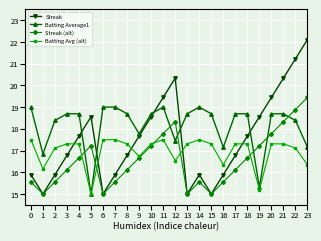

What is the maximum value shown in the chart?

23.0